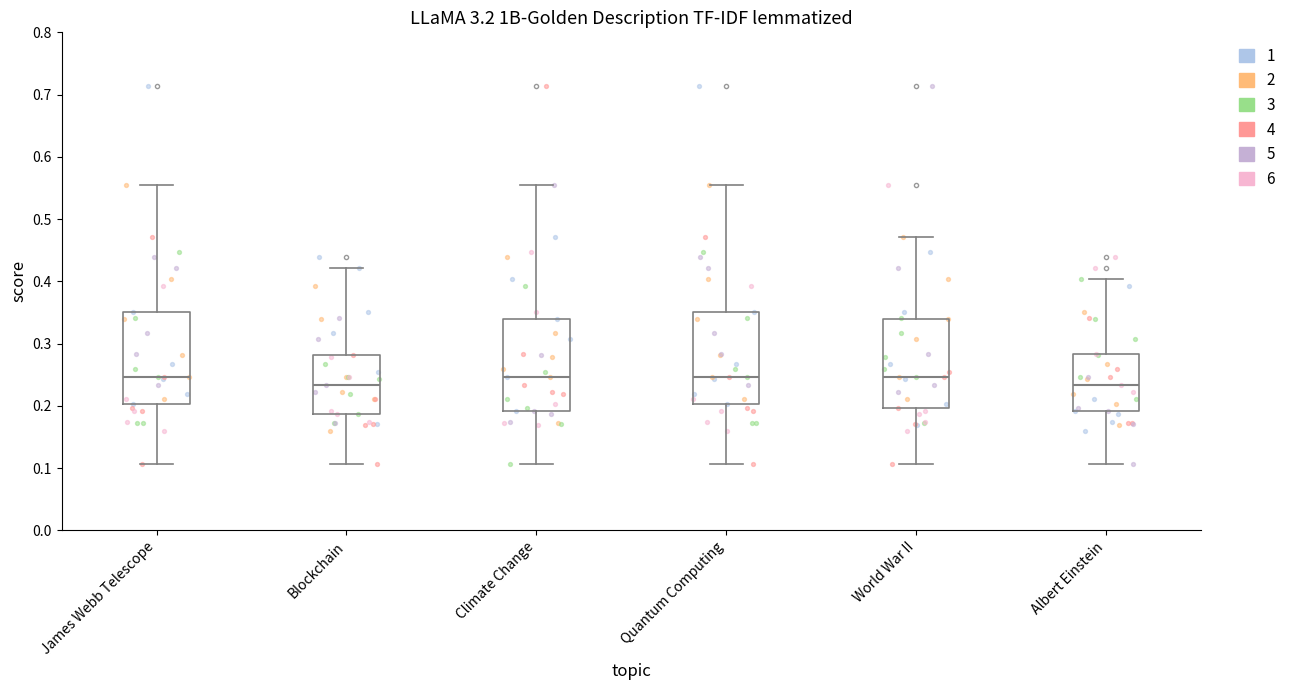

Where is the lower edge of the box for Quantum Computing on the y-axis? The values are not printed on the chart, so give them approximately, as read against the axis.

0.20